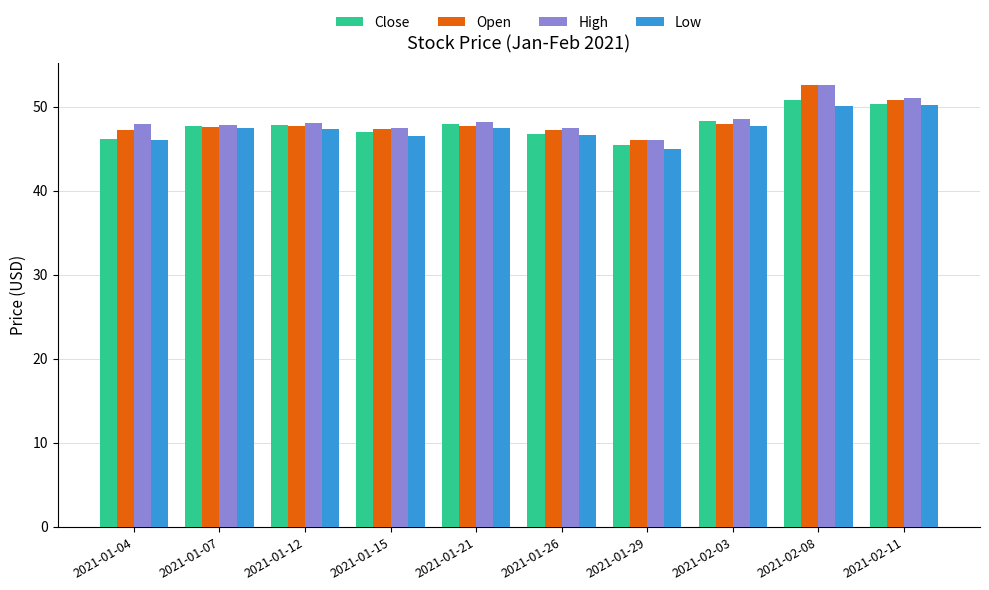

What is the sum of the Close values at 2021-01-29 and 2021-01-04?

91.5